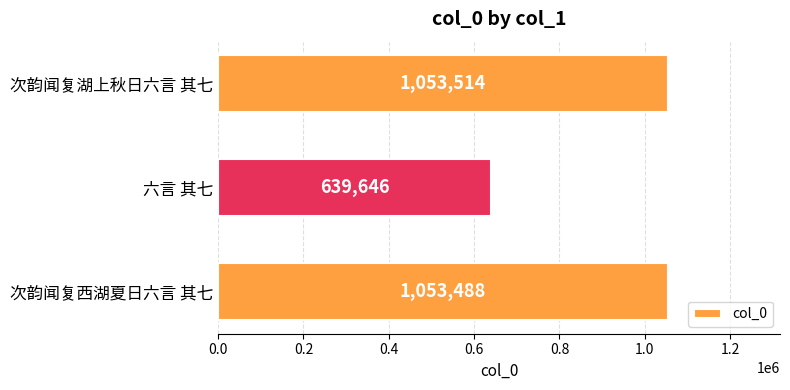

Rank the categories by value from highest to lowest.

次韵闻复湖上秋日六言 其七, 次韵闻复西湖夏日六言 其七, 六言 其七